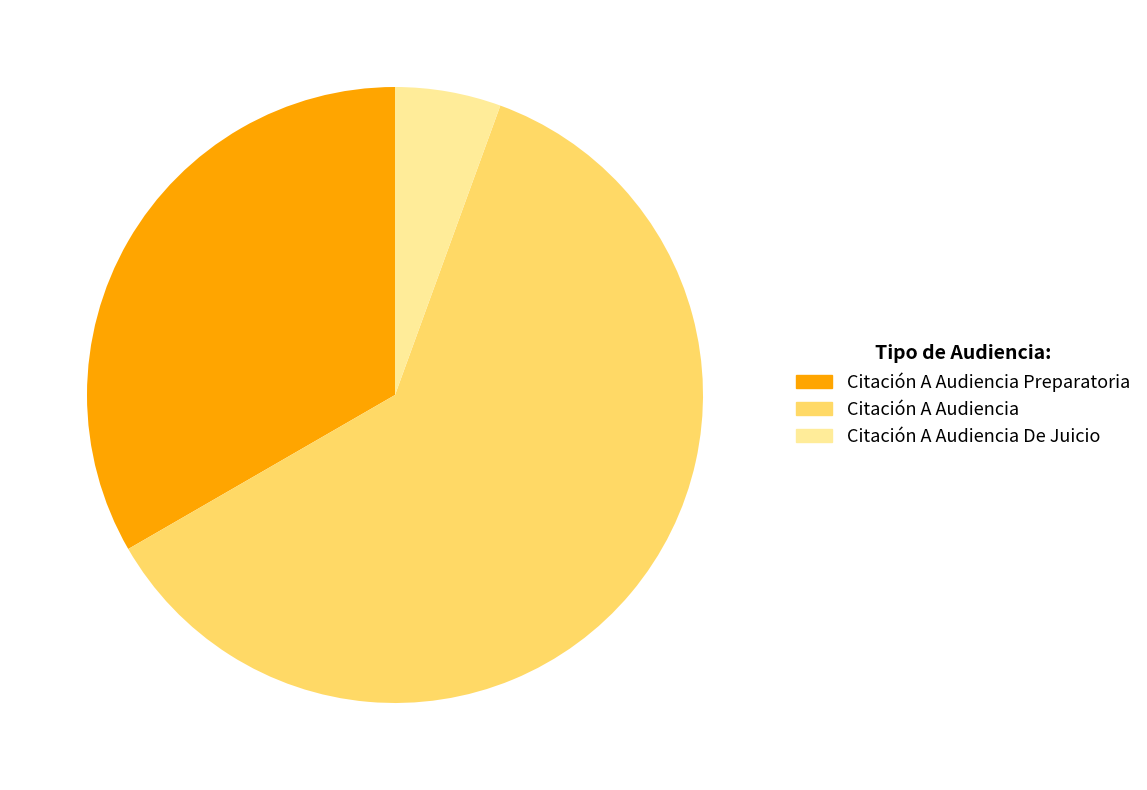

Is there any slice that represents more than half of the pie?

Yes